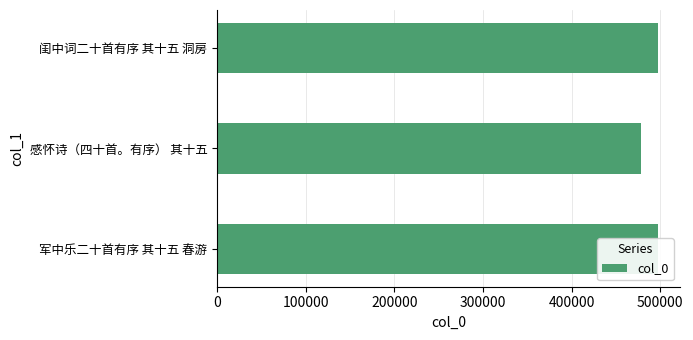

What is the difference between the maximum and minimum values?

18632